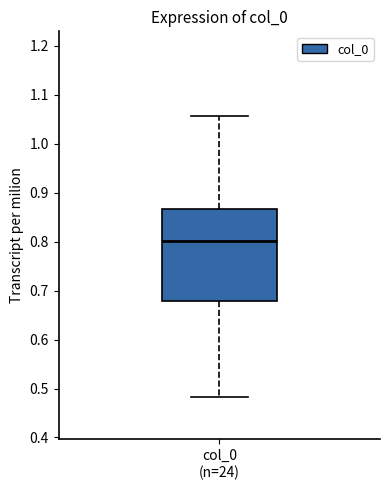

Transcribe this box plot: give where the median line is, the range the box spans, and where the two whiskers end, as read against the y-axis. The values are not printed on the chart, so give them approximately, as read against the axis.

median 0.80, box 0.68 to 0.87, whiskers 0.48 to 1.06